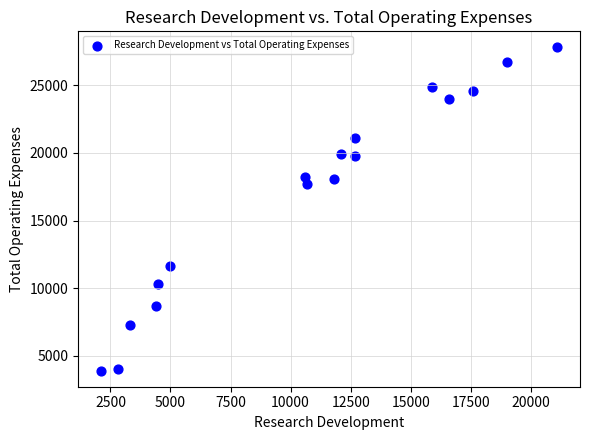

What Y value in the scatter plot is closest to 15850?

17700